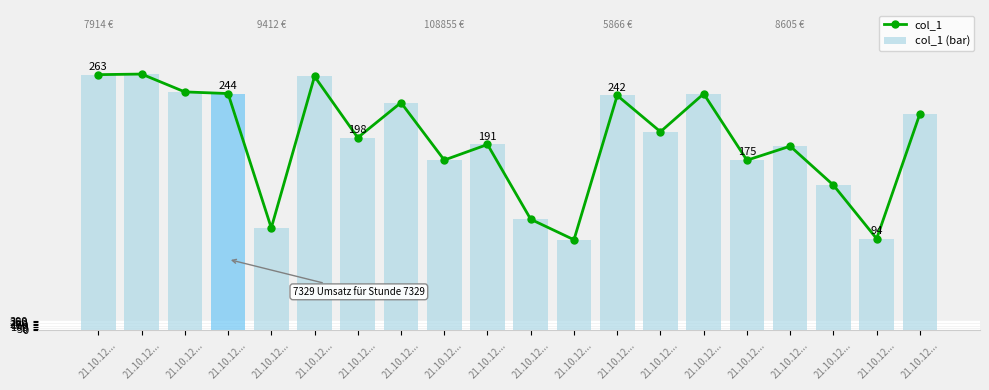

What is the total value across all series at 21.10.12...?

15828